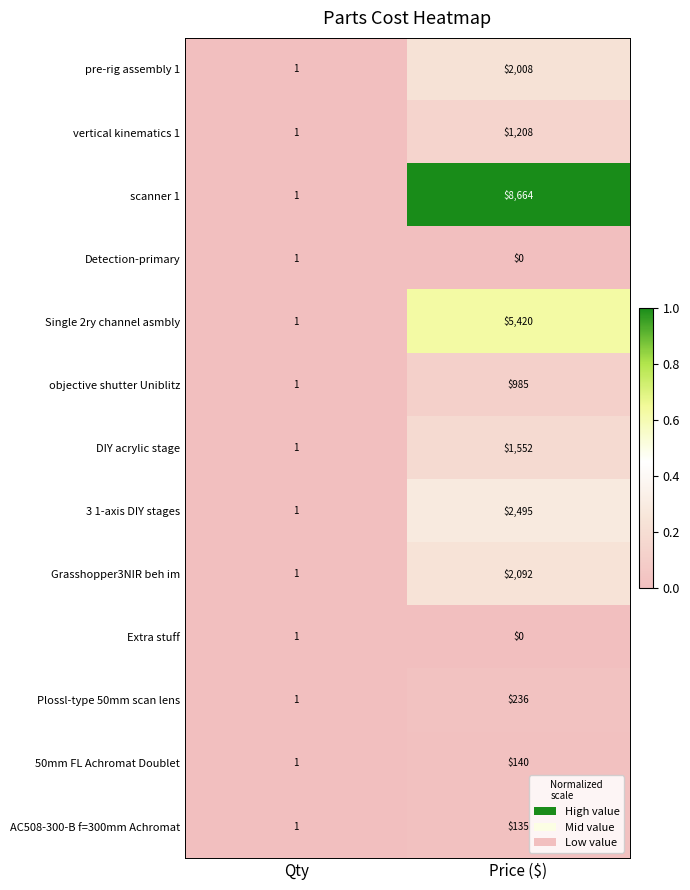

What is the sum of all DIY acrylic stage values?

1553